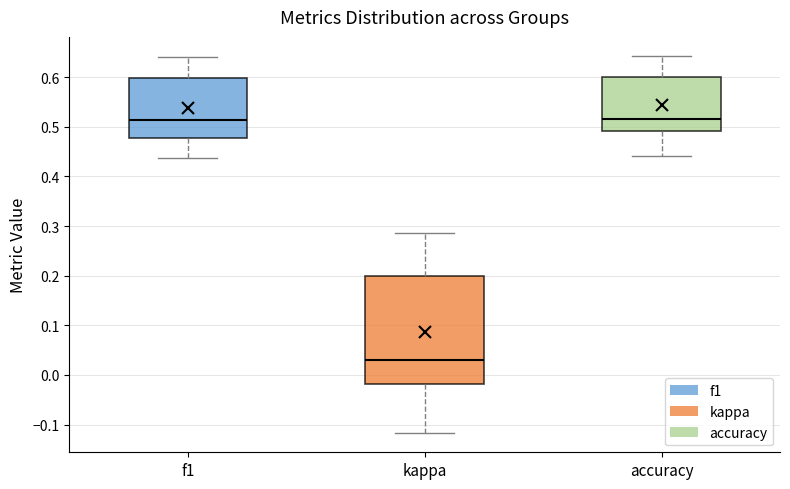

Where does the median line of the box for accuracy sit on the y-axis? The values are not printed on the chart, so give them approximately, as read against the axis.

0.52